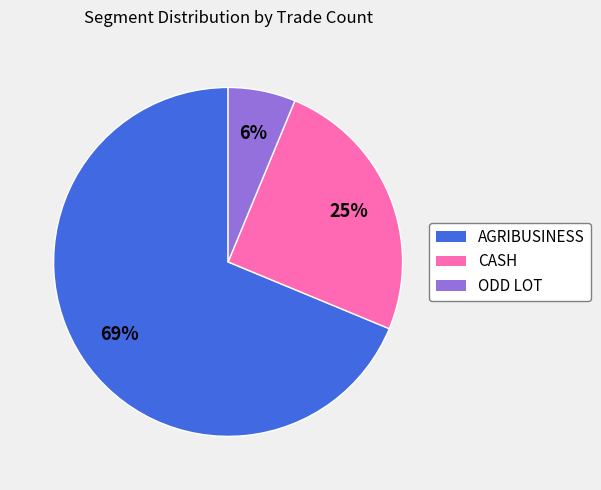

Is the sum of AGRIBUSINESS and ODD LOT greater than half?

Yes